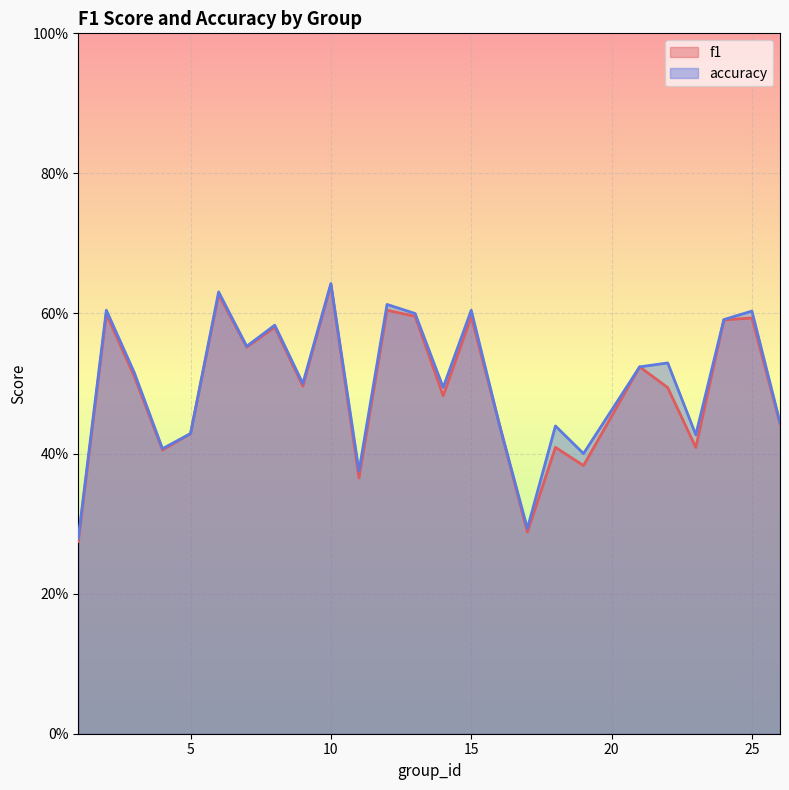

Where is accuracy nearest to the value 0?

1